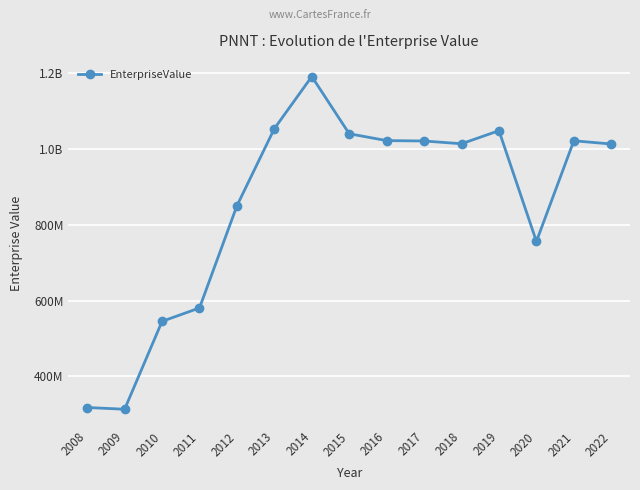

Does the chart have visible grid lines?

Yes